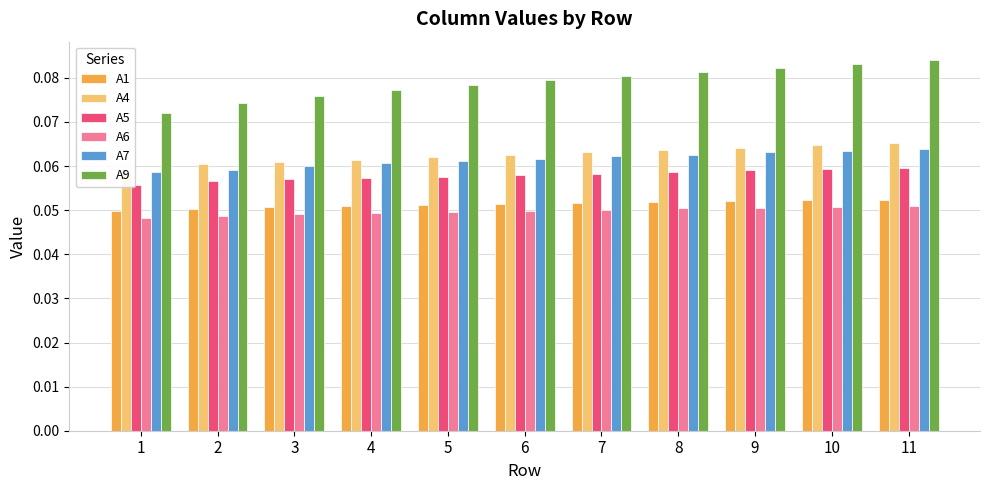

Between 1 and 8, which is larger?

8